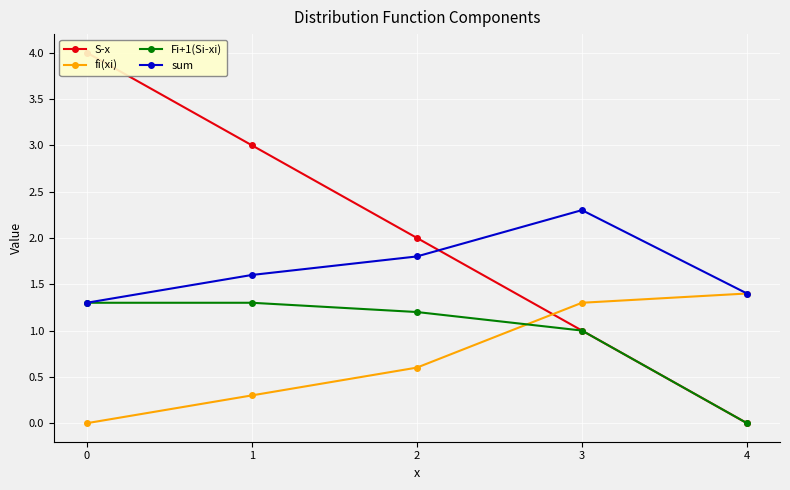

What is the value of the sum point at the 5th from the left?

1.4